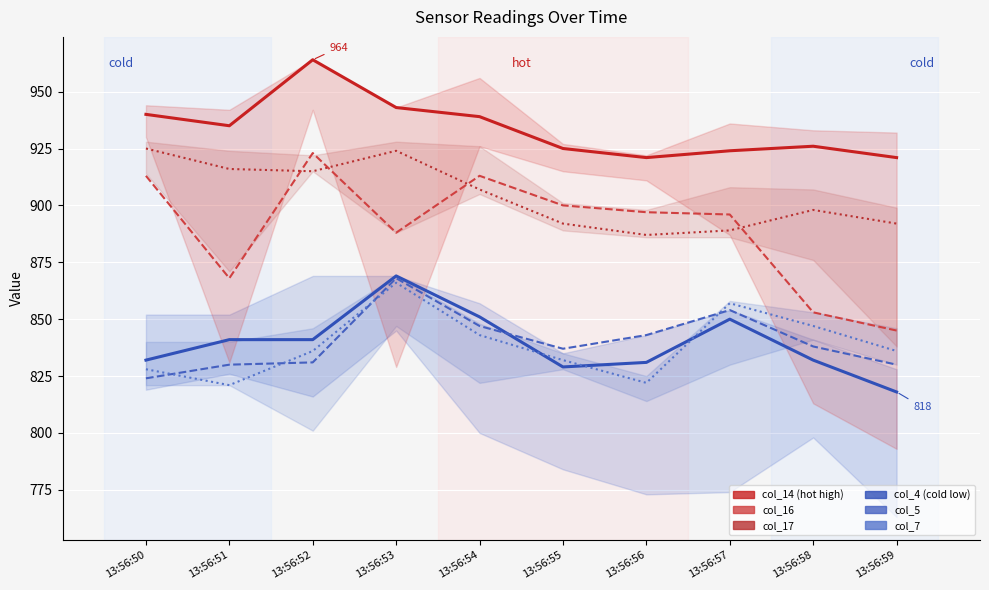

The col_5 series shows 281 at 13:56:58. True or false?

False